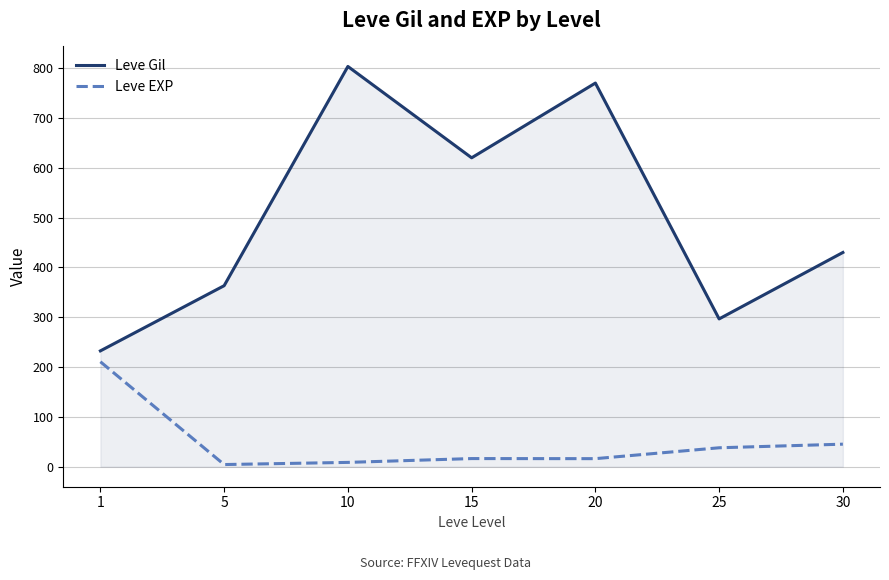

True or false: Leve Gil and Leve EXP intersect in this chart.

False